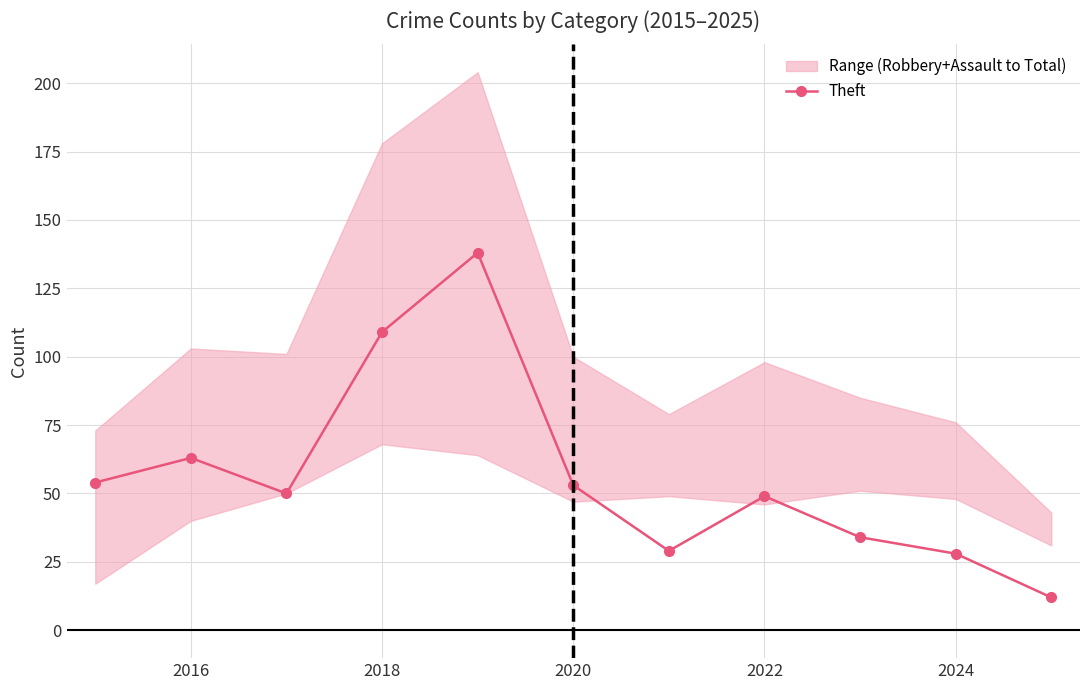

How many lines are shown in the chart?

1